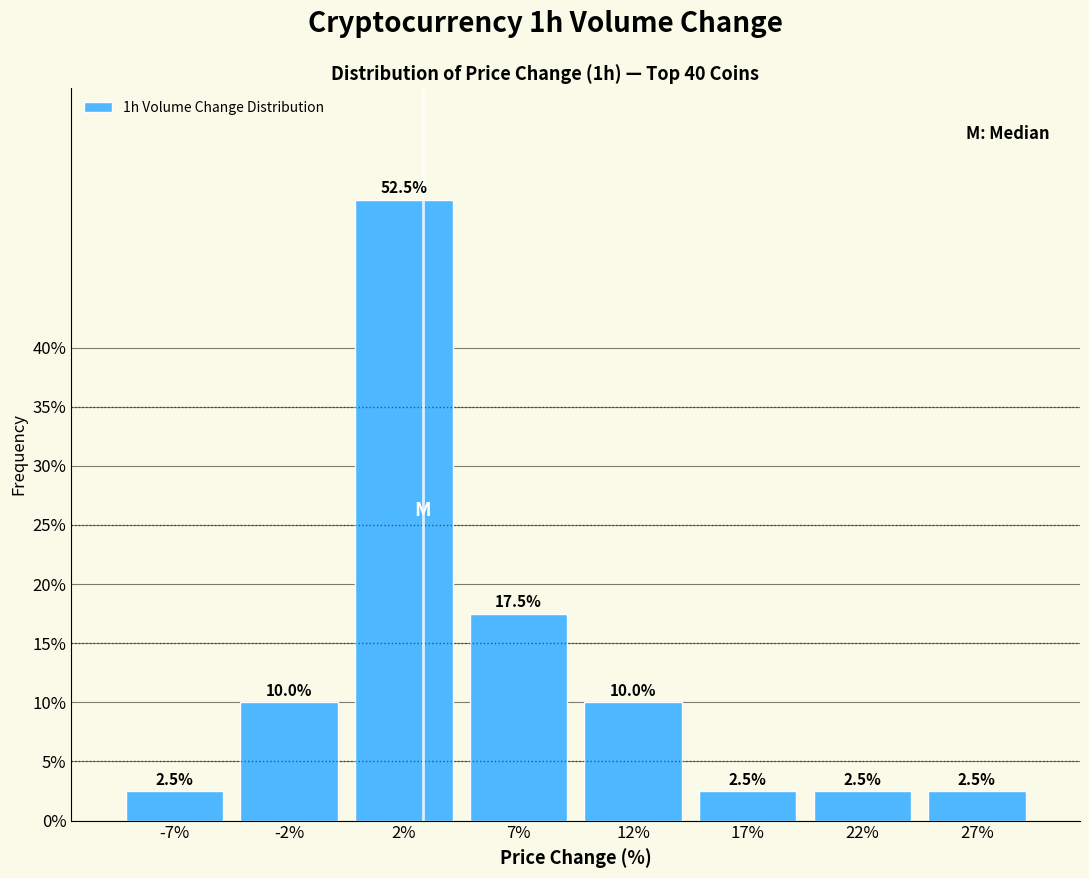

Reading right to left, extract all data points from this chart.

2.5	2.5	2.5	10.0	17.5	52.5	10.0	2.5